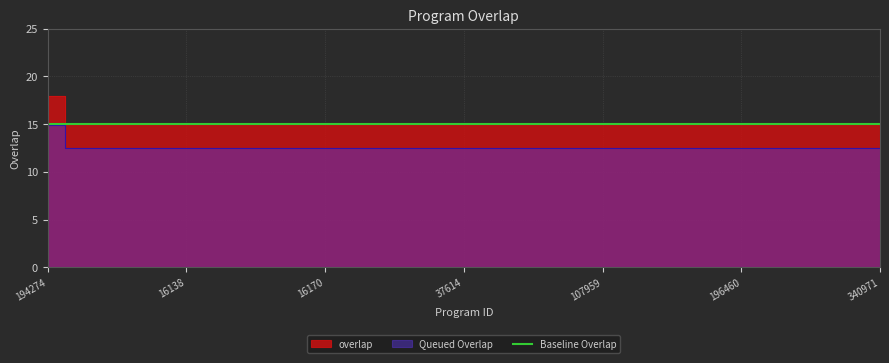

Reading left to right, extract all data points from this chart.

194274=18	2457=15	15253=15	16137=15	16138=15	16140=15	16149=15	16161=15	16170=15	33876=15	37508=15	37516=15	37614=15	37635=15	50486=15	83200=15	107959=15	147538=15	165415=15	171885=15	196460=15	234044=15	332152=15	337902=15	340971=15